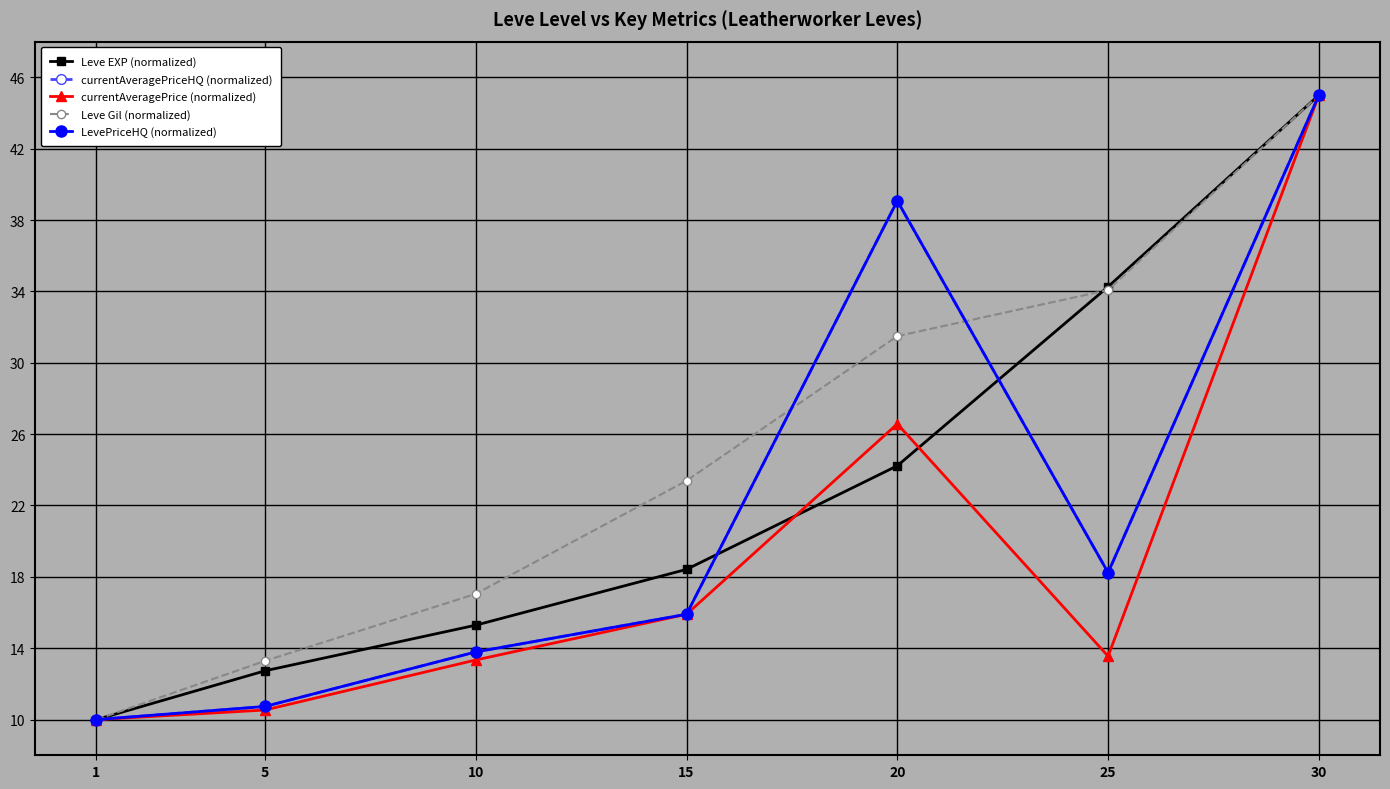

Is this an area chart (filled region under the line)?

No